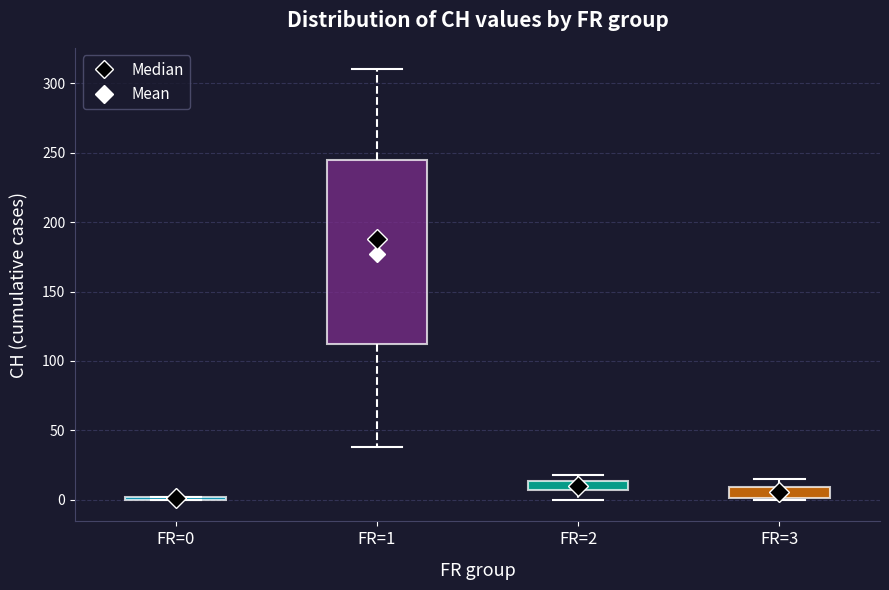

Which box is the tallest, from its lower edge to its upper edge?

FR=1